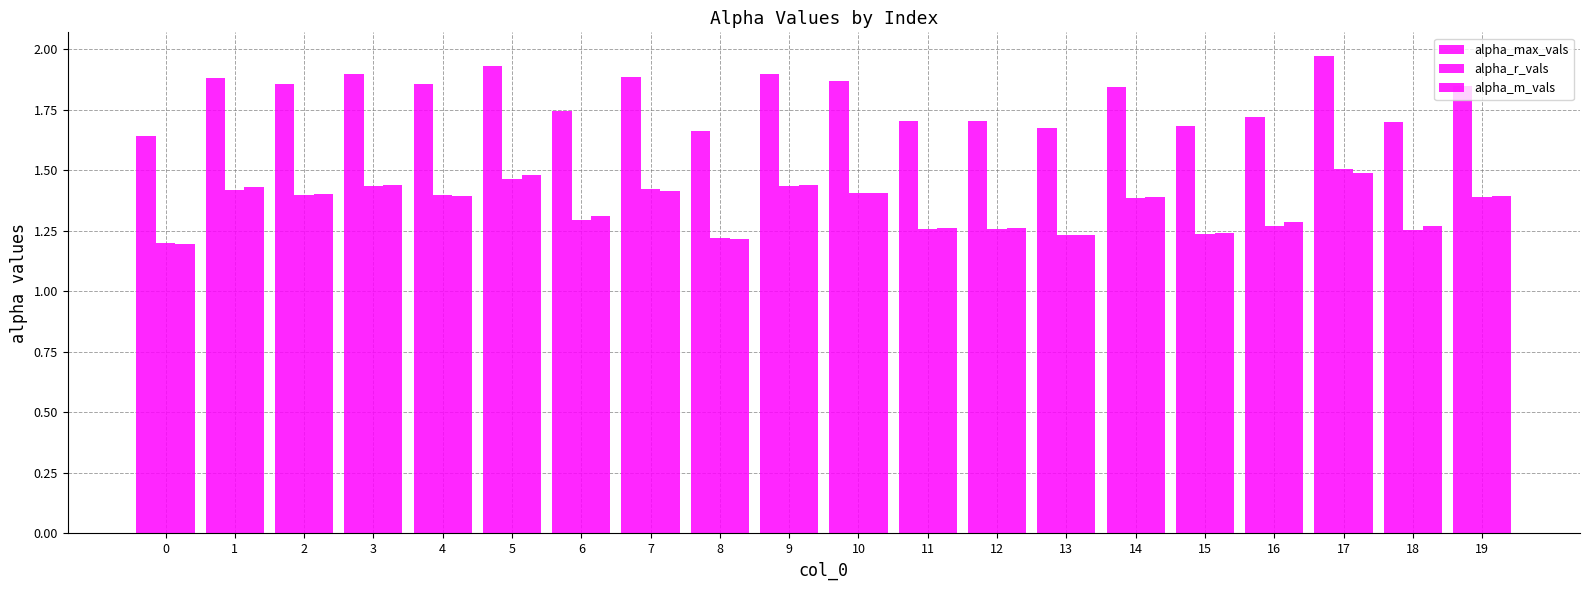

Which series has the largest total across all categories?

alpha_max_vals